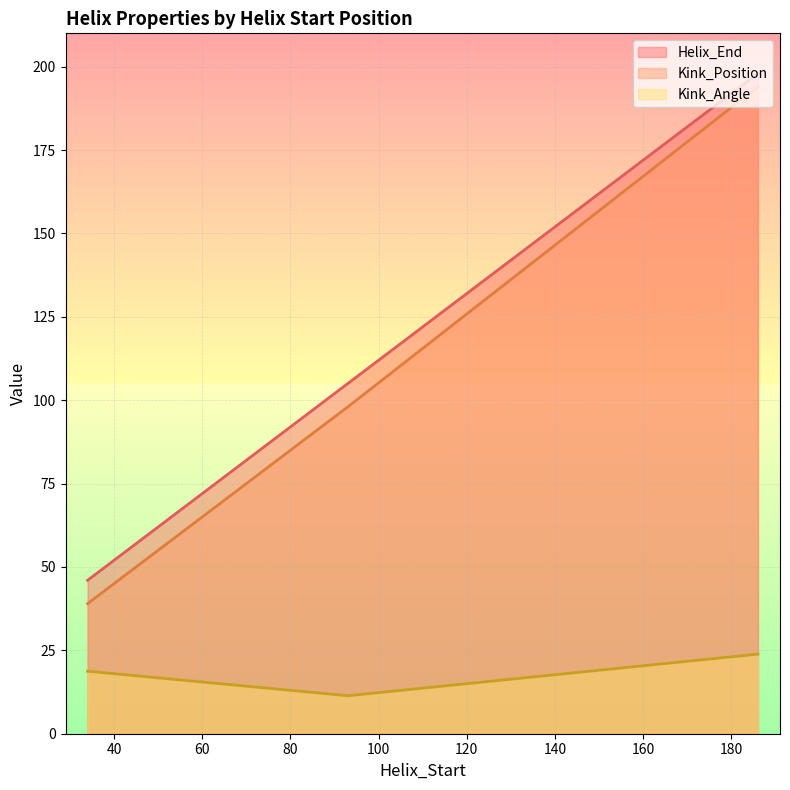

The value of Kink_Position at 34 is 8.3. True or false?

False